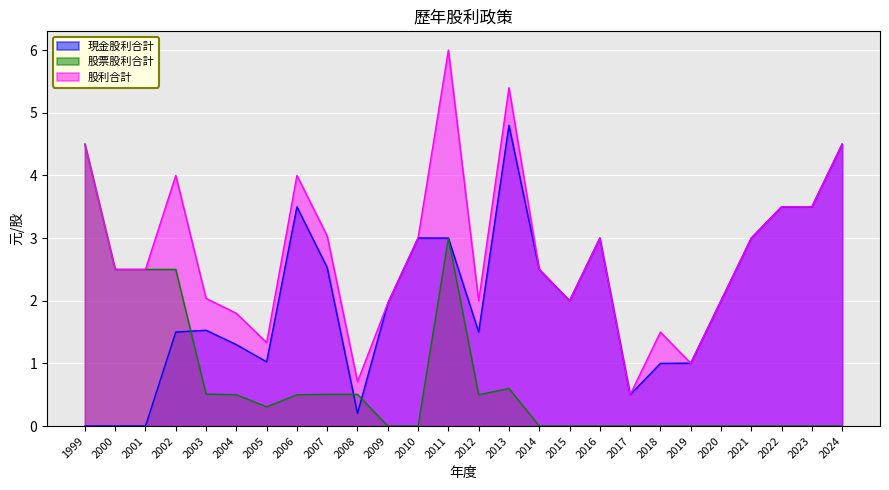

Reading left to right, transcribe all the data shown in this chart.

現金股利合計: 1999=0.0	2000=0.0	2001=0.0	2002=1.5	2003=1.5	2004=1.3	2005=1.0	2006=3.5	2007=2.5	2008=0.2	2009=2.0	2010=3.0	2011=3.0	2012=1.5	2013=4.8	2014=2.5	2015=2.0	2016=3.0	2017=0.5	2018=1.0	2019=1.0	2020=2.0	2021=3.0	2022=3.5	2023=3.5	2024=4.5
股票股利合計: 1999=4.5	2000=2.5	2001=2.5	2002=2.5	2003=0.5	2004=0.5	2005=0.3	2006=0.5	2007=0.5	2008=0.5	2009=0.0	2010=0.0	2011=3.0	2012=0.5	2013=0.6	2014=0.0	2015=0.0	2016=0.0	2017=0.0	2018=0.0	2019=0.0	2020=0.0	2021=0.0	2022=0.0	2023=0.0	2024=0.0
股利合計: 1999=4.5	2000=2.5	2001=2.5	2002=4.0	2003=2.0	2004=1.8	2005=1.3	2006=4.0	2007=3.0	2008=0.7	2009=2.0	2010=3.0	2011=6.0	2012=2.0	2013=5.4	2014=2.5	2015=2.0	2016=3.0	2017=0.5	2018=1.5	2019=1.0	2020=2.0	2021=3.0	2022=3.5	2023=3.5	2024=4.5